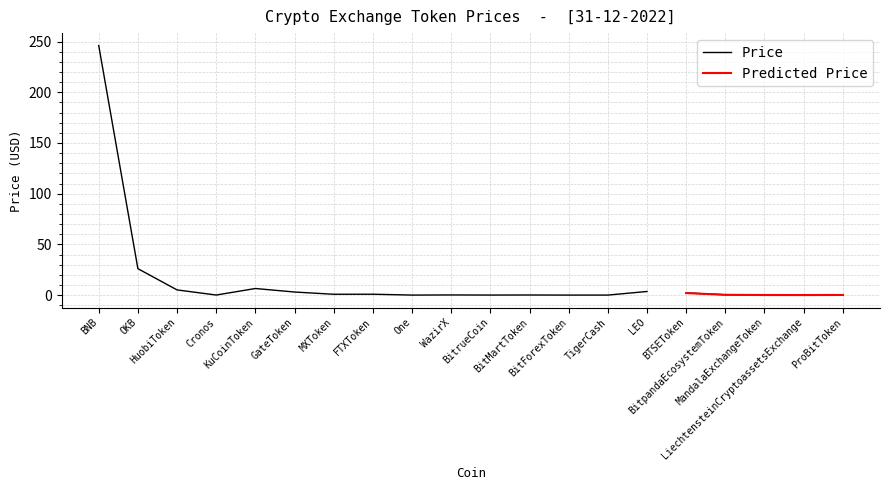

Is the value of Predicted Price at BitrueCoin greater than the value of Price at BNB?

No